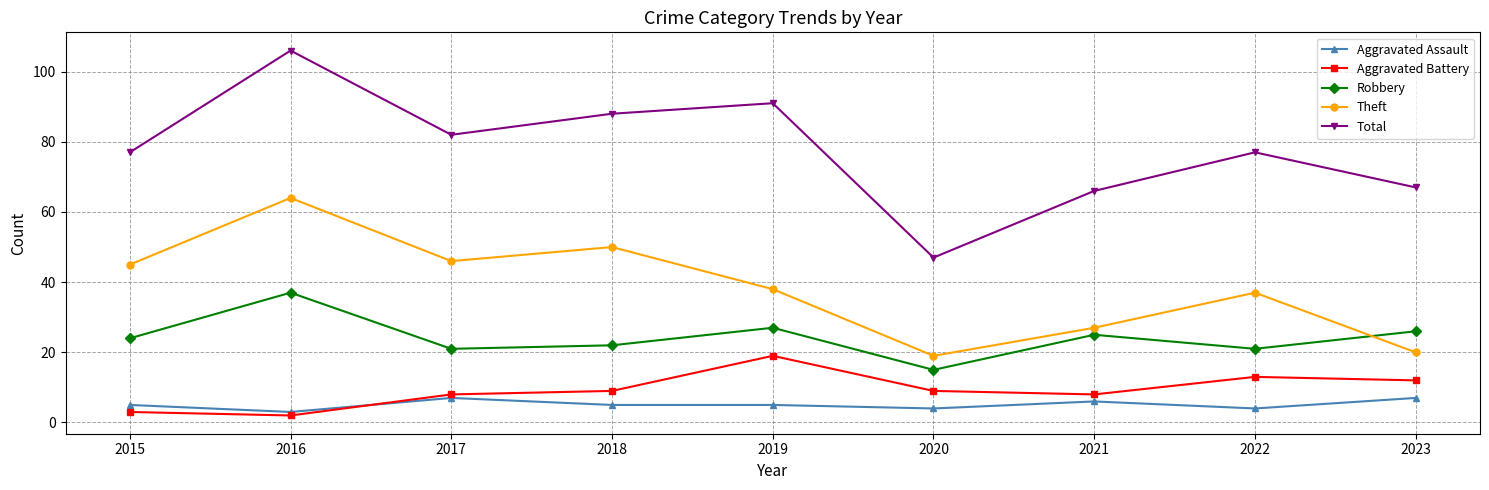

Reading right to left, extract all data points from this chart.

Aggravated Assault: 2023=7	2022=4	2021=6	2020=4	2019=5	2018=5	2017=7	2016=3	2015=5
Aggravated Battery: 2023=12	2022=13	2021=8	2020=9	2019=19	2018=9	2017=8	2016=2	2015=3
Robbery: 2023=26	2022=21	2021=25	2020=15	2019=27	2018=22	2017=21	2016=37	2015=24
Theft: 2023=20	2022=37	2021=27	2020=19	2019=38	2018=50	2017=46	2016=64	2015=45
Total: 2023=67	2022=77	2021=66	2020=47	2019=91	2018=88	2017=82	2016=106	2015=77